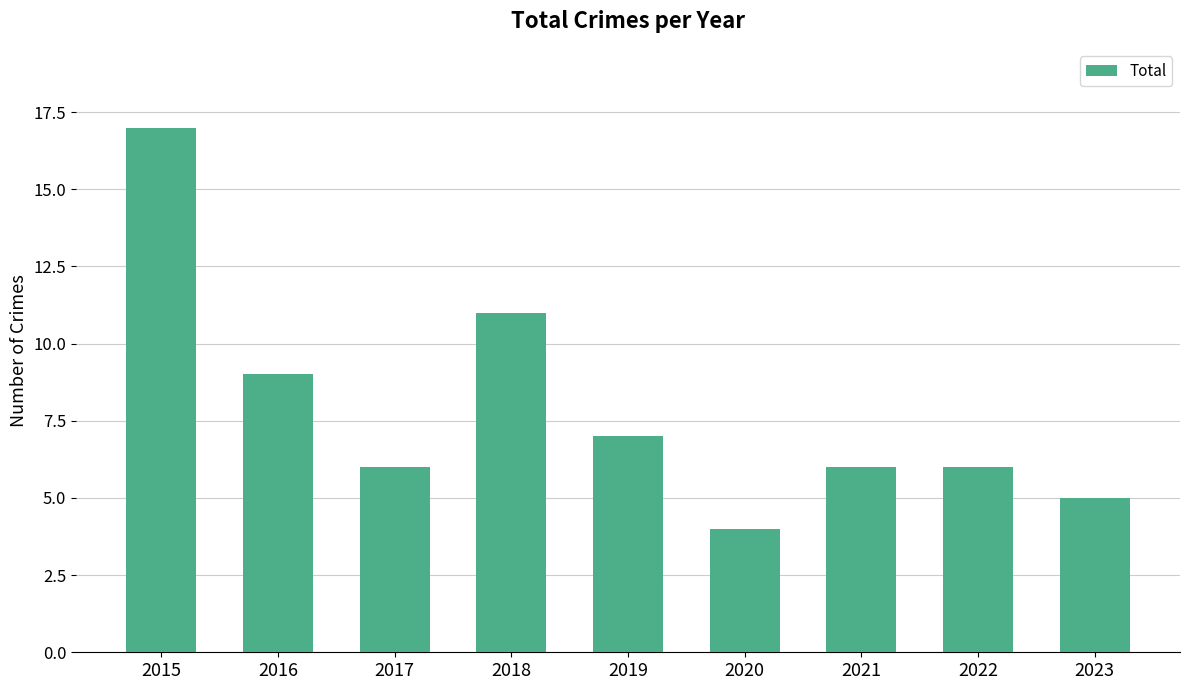

What is the value of the 1st bar from the left?

17